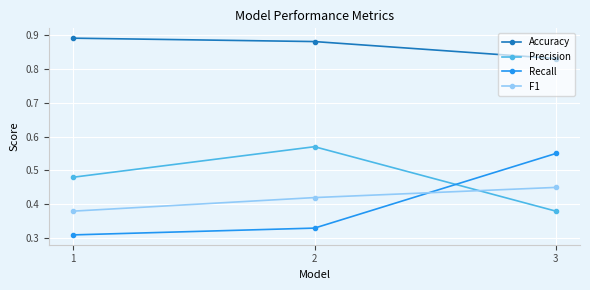

At how many categories does at least one series exceed 0?

3